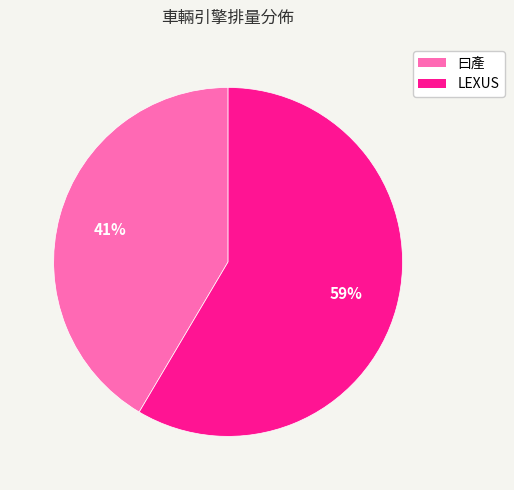

Which has a higher value, 曰產 or LEXUS?

LEXUS